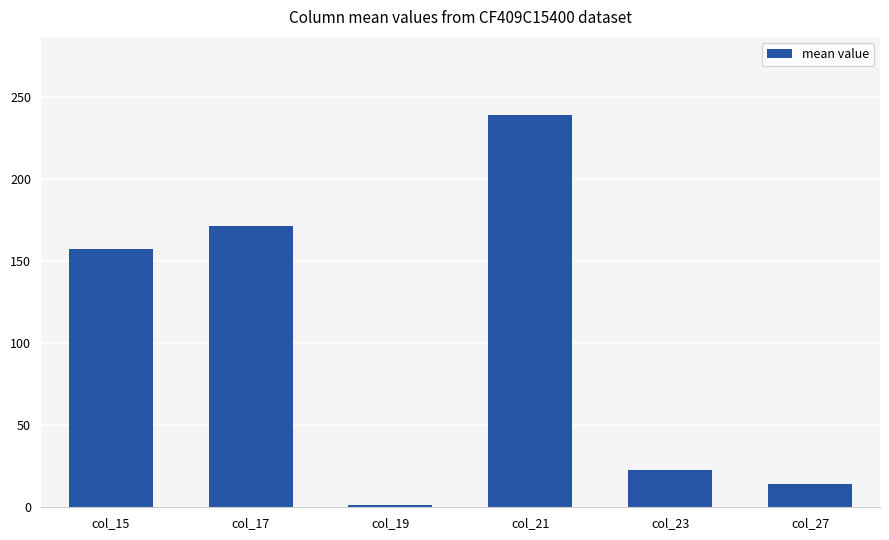

Approximately how many times larger is the value at col_23 compared to col_17?

0.1